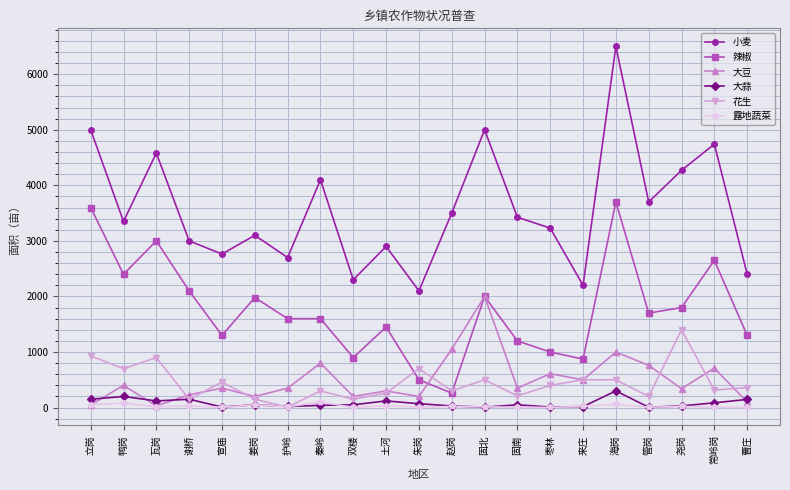

What is the difference between the 辣椒 values at 来庄 and 双楼?

28